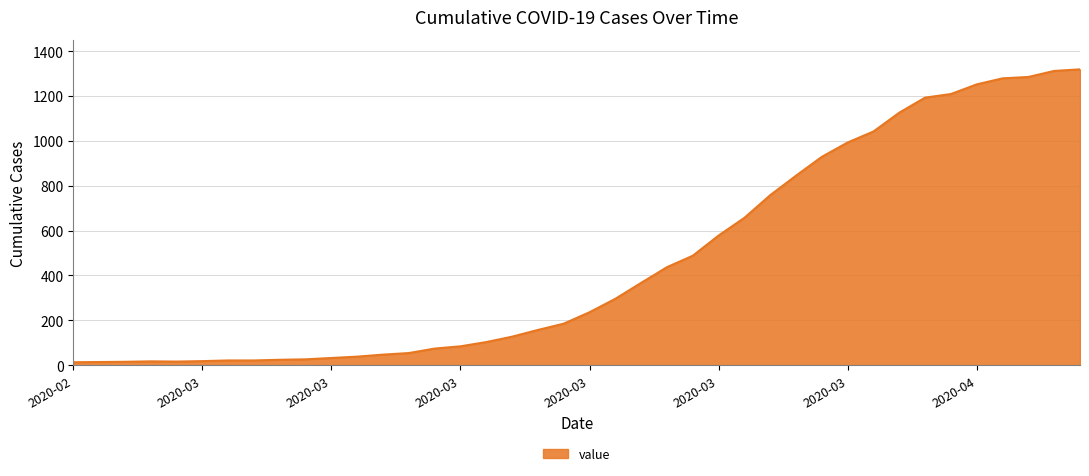

What is the greatest value displayed?

1319